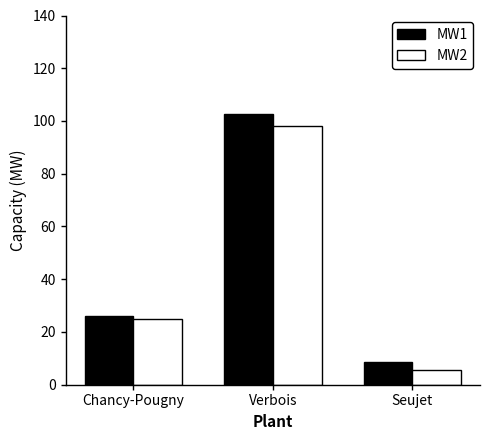

What is the lowest value of the MW2 series?

5.6